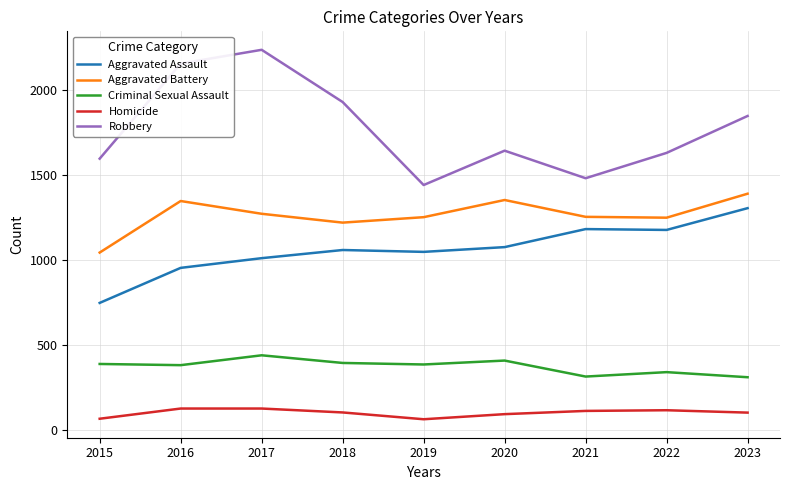

What is the highest value of the Robbery series?

2236